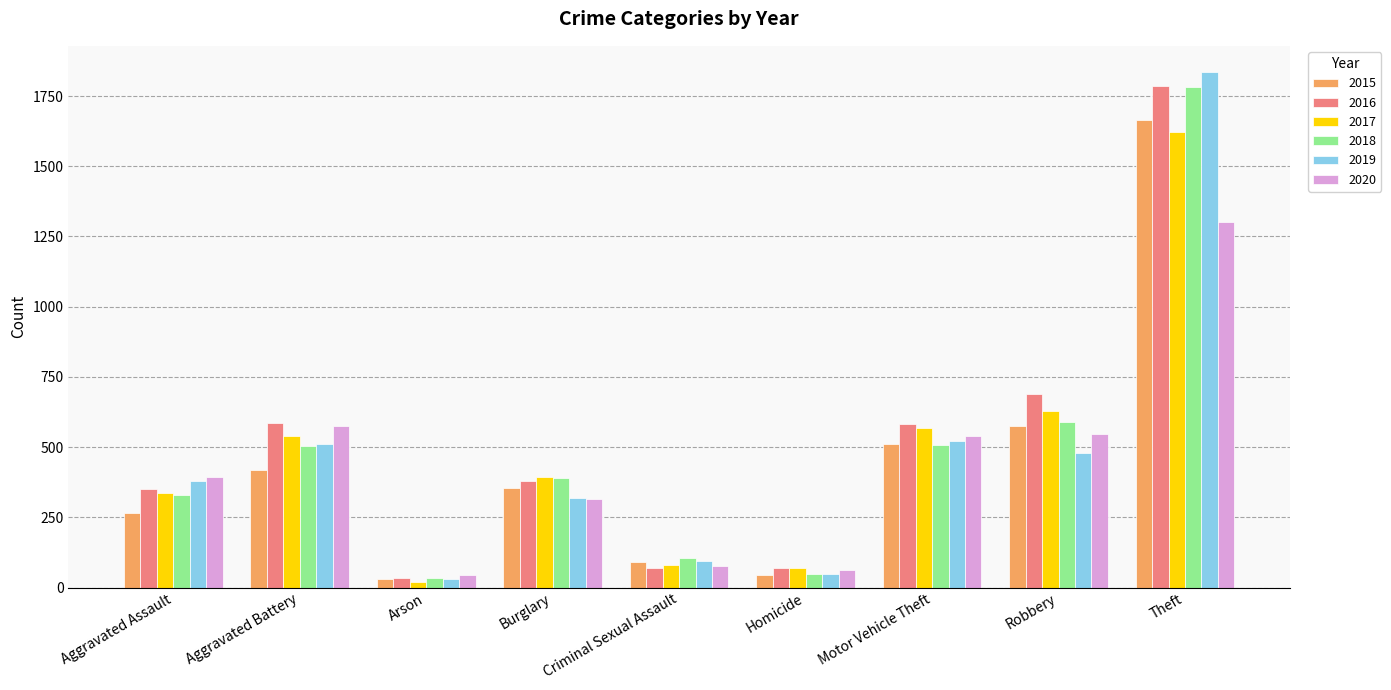

Which category has the highest value across all series?

Theft